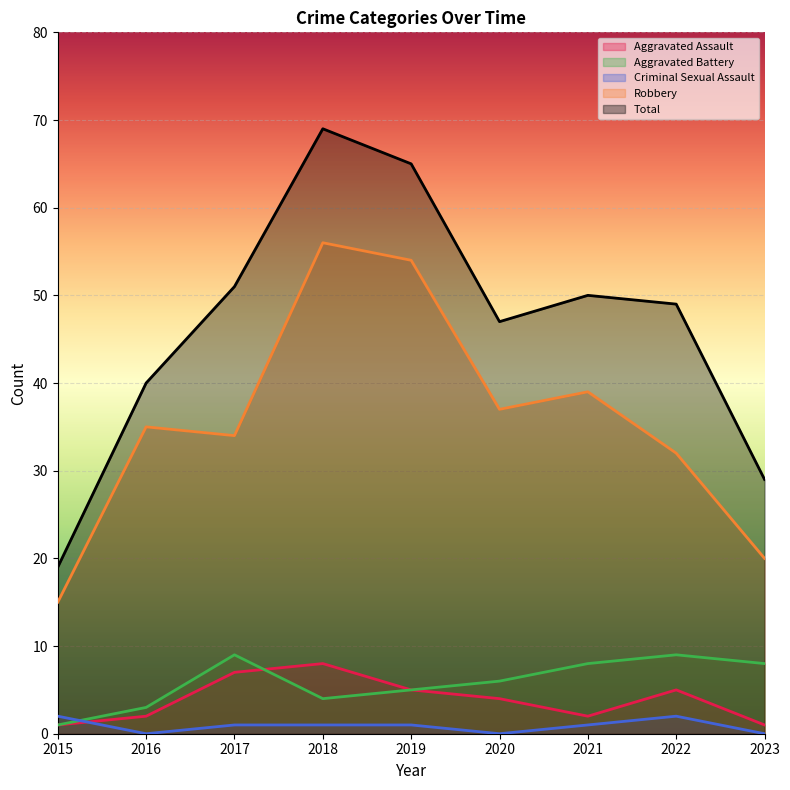

What is the greatest value displayed?

69